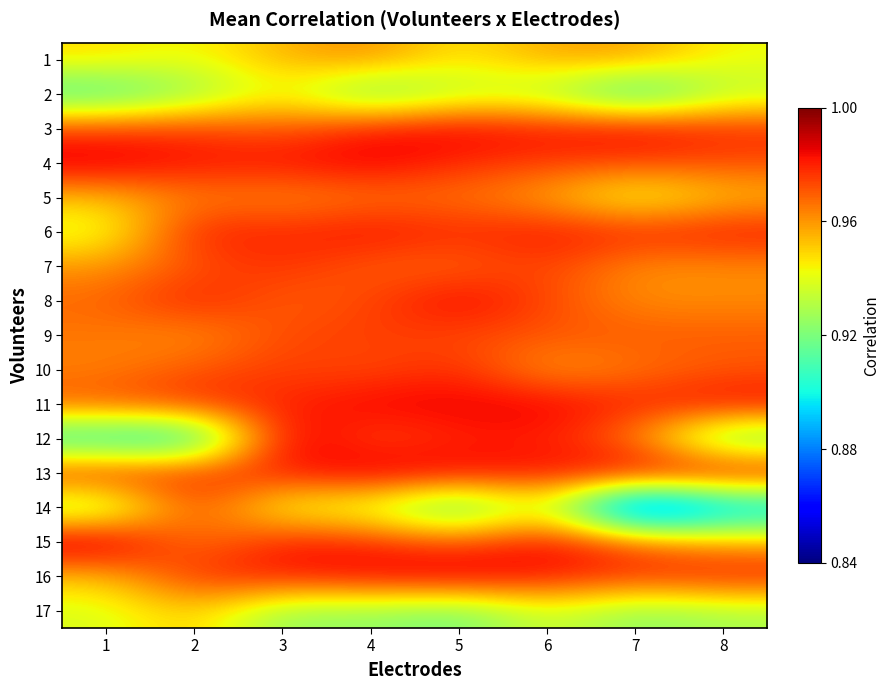

How many data points does each series have?

8